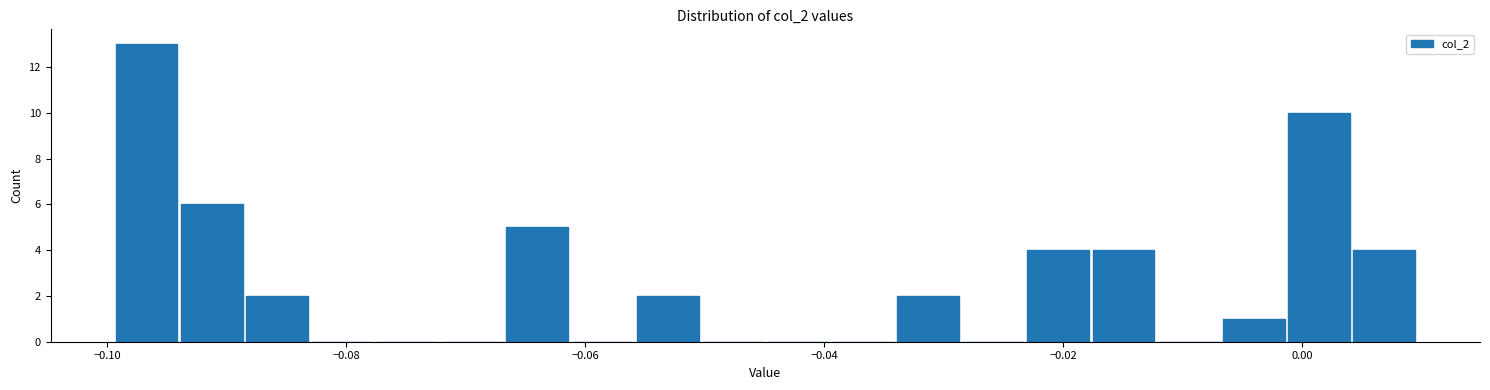

Around what value on the x-axis is the tallest bar? Give the approximate position of its centre, as read against the axis.

-0.096